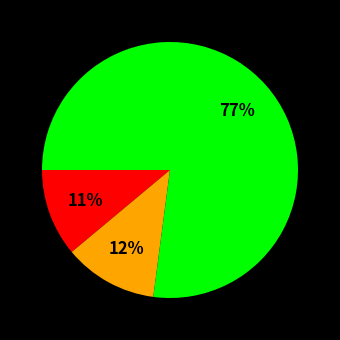

Count the number of slices in the pie.

3